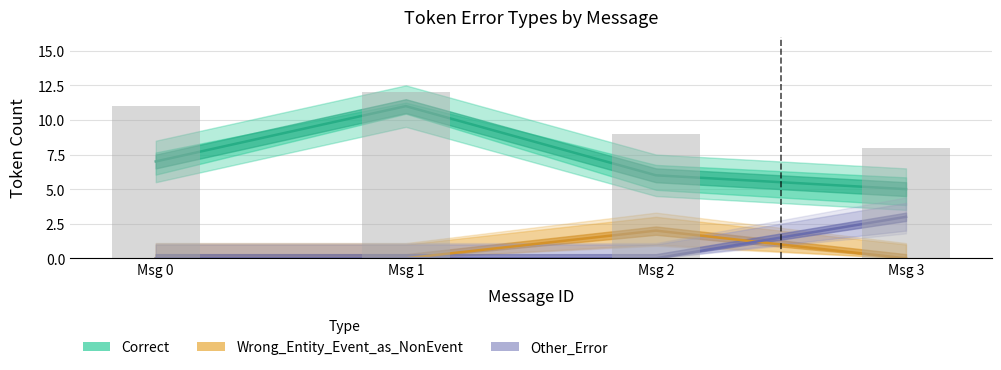

What is the spread (max minus min) of values at Msg 2?

6